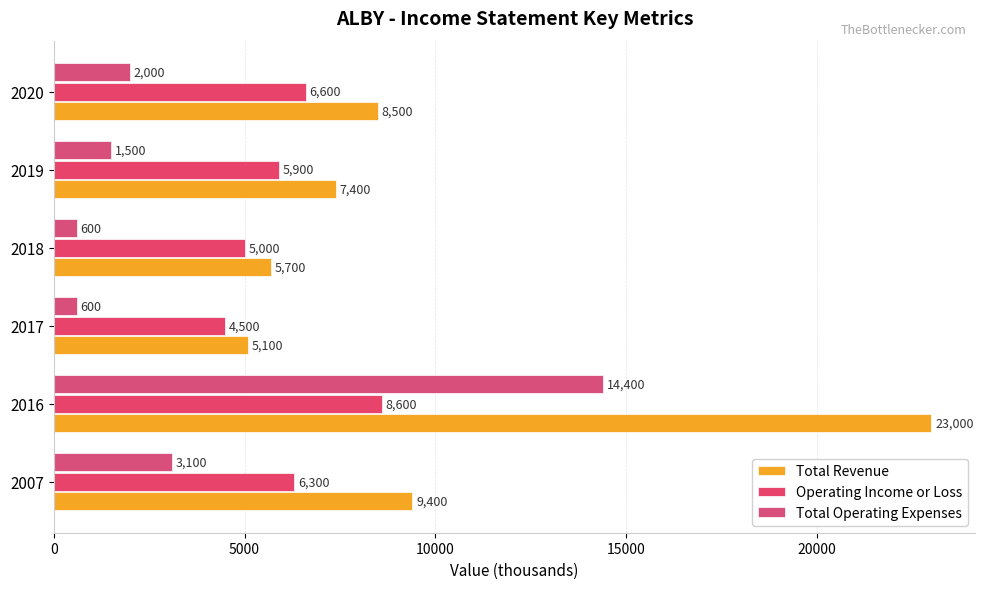

How many data points in Total Revenue are less than 8500?

3